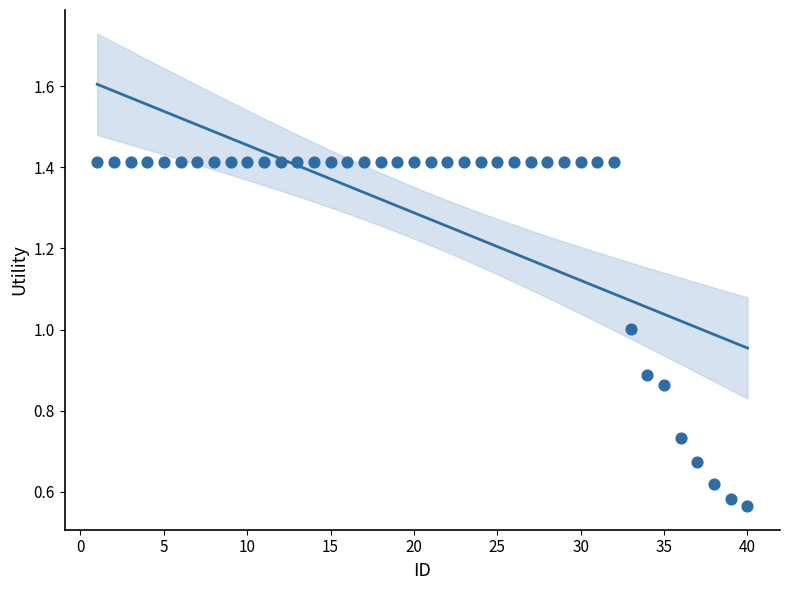

What is the range of X values (max minus min)?

39.0